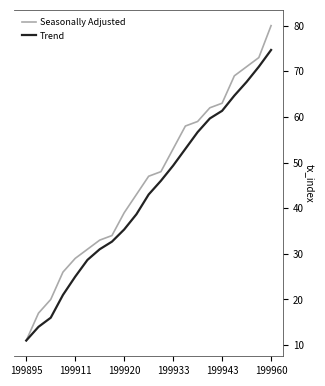

What is the difference between the maximum and minimum values in the Seasonally Adjusted series?

69.0